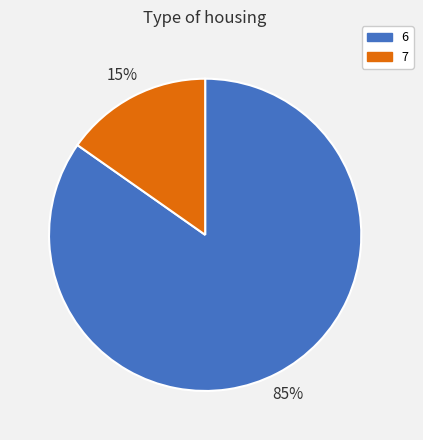

Which has a higher value, 7 or 6?

6